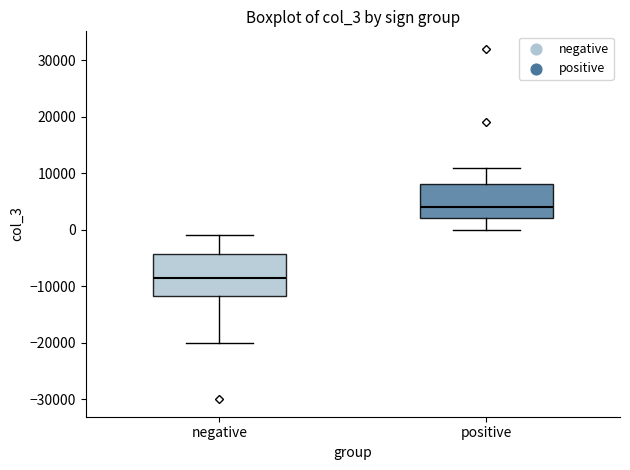

Comparing the boxes themselves (not the whiskers), which one is the tallest?

negative